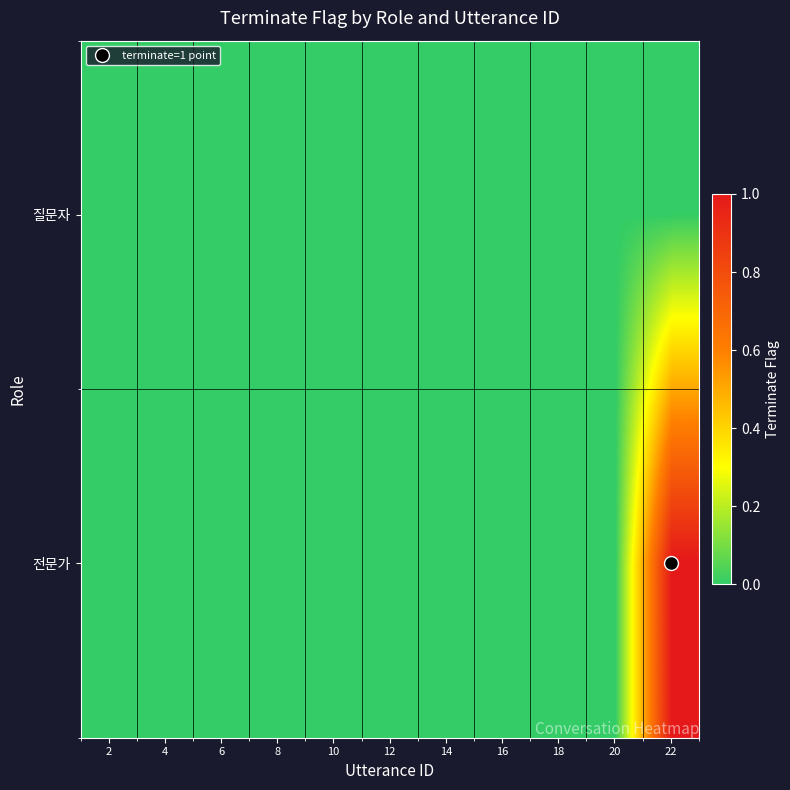

Reading right to left, transcribe all the data shown in this chart.

질문자: 22=0	20=0	18=0	16=0	14=0	12=0	10=0	8=0	6=0	4=0	2=0
전문가: 22=1	20=0	18=0	16=0	14=0	12=0	10=0	8=0	6=0	4=0	2=0